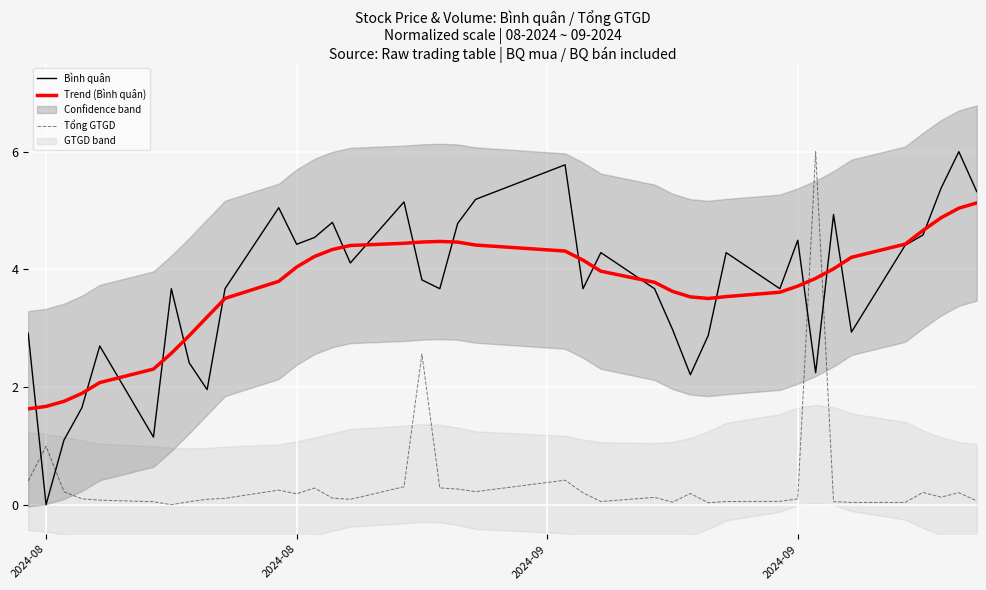

What is the greatest value displayed?

6.0